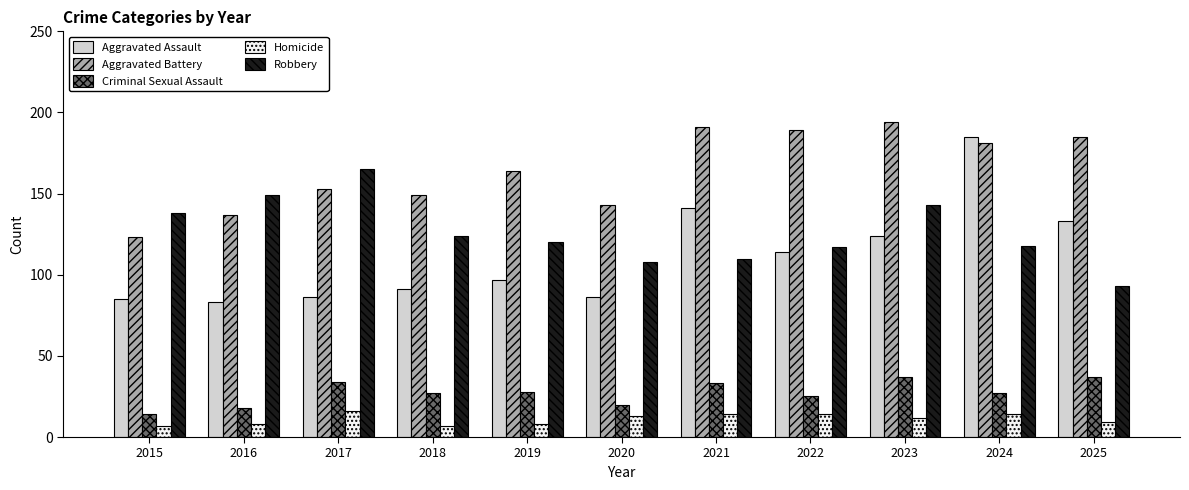

The value of Homicide at 2024 is 14. True or false?

True